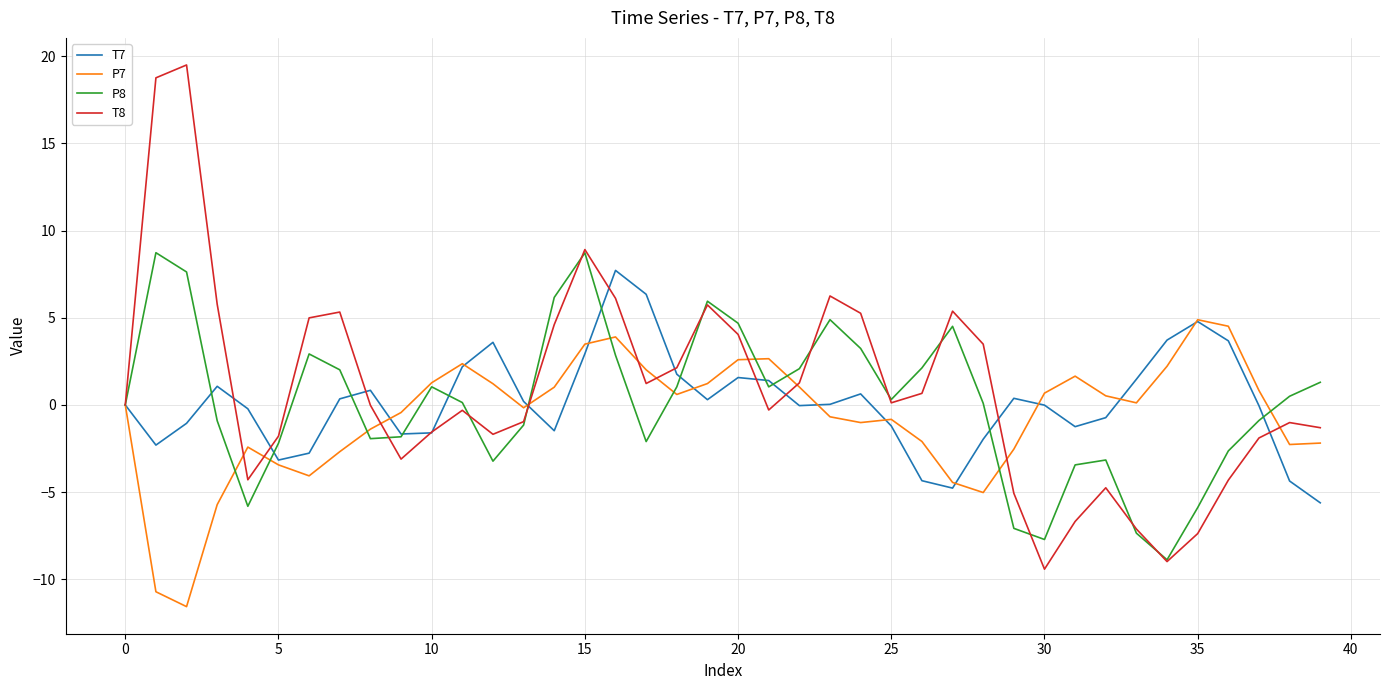

Which series has the widest spread of values?

T8